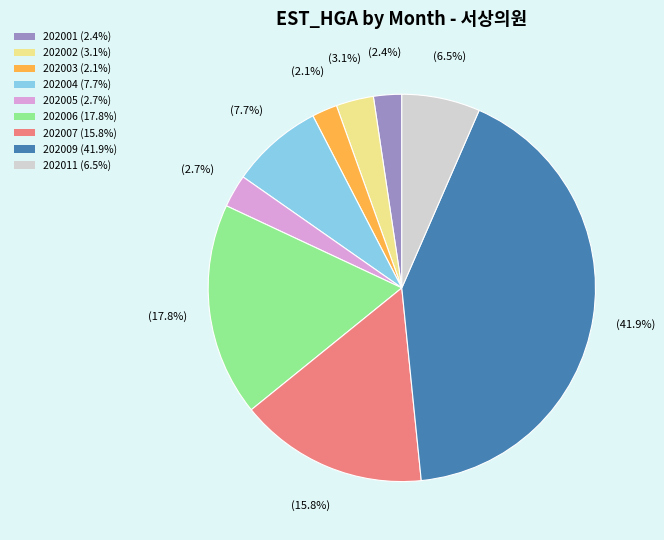

Which category has the biggest portion of the pie?

202009